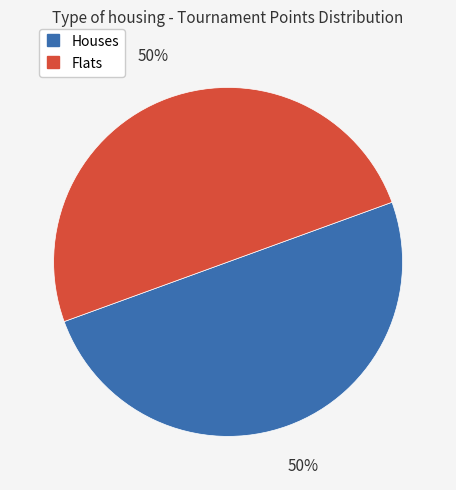

How many slices are in this pie chart?

2